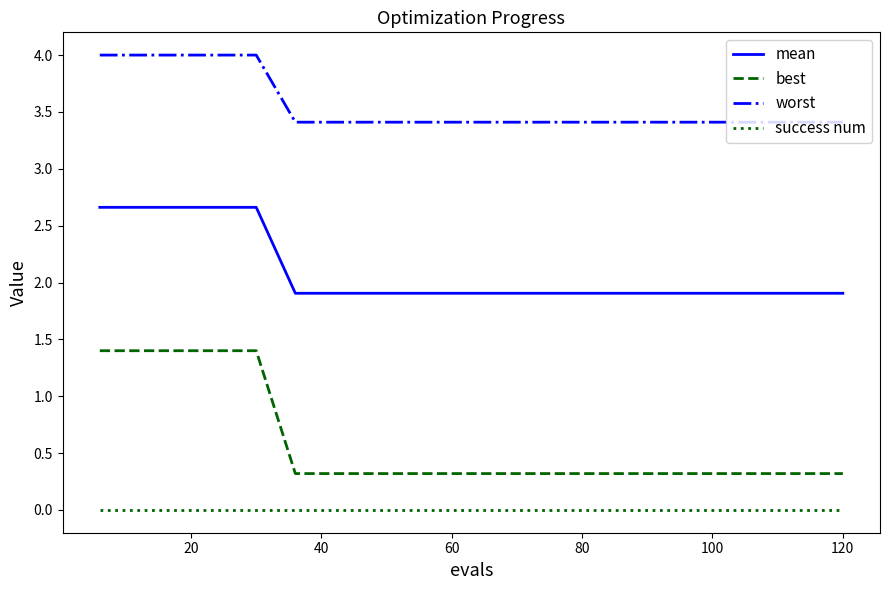

What is the difference between the maximum and minimum values in the best series?

1.1